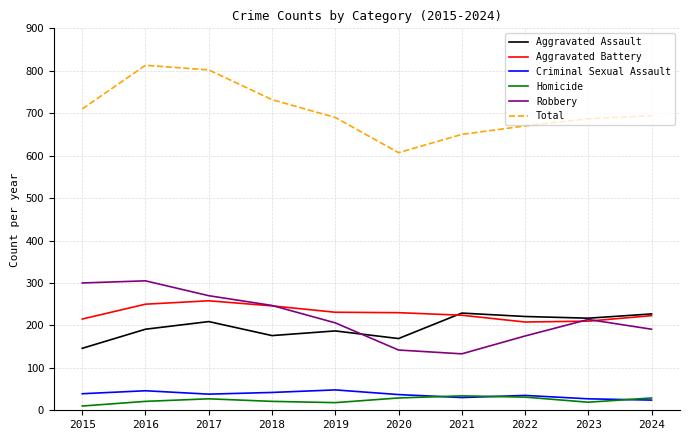

What is the maximum value for Criminal Sexual Assault?

48